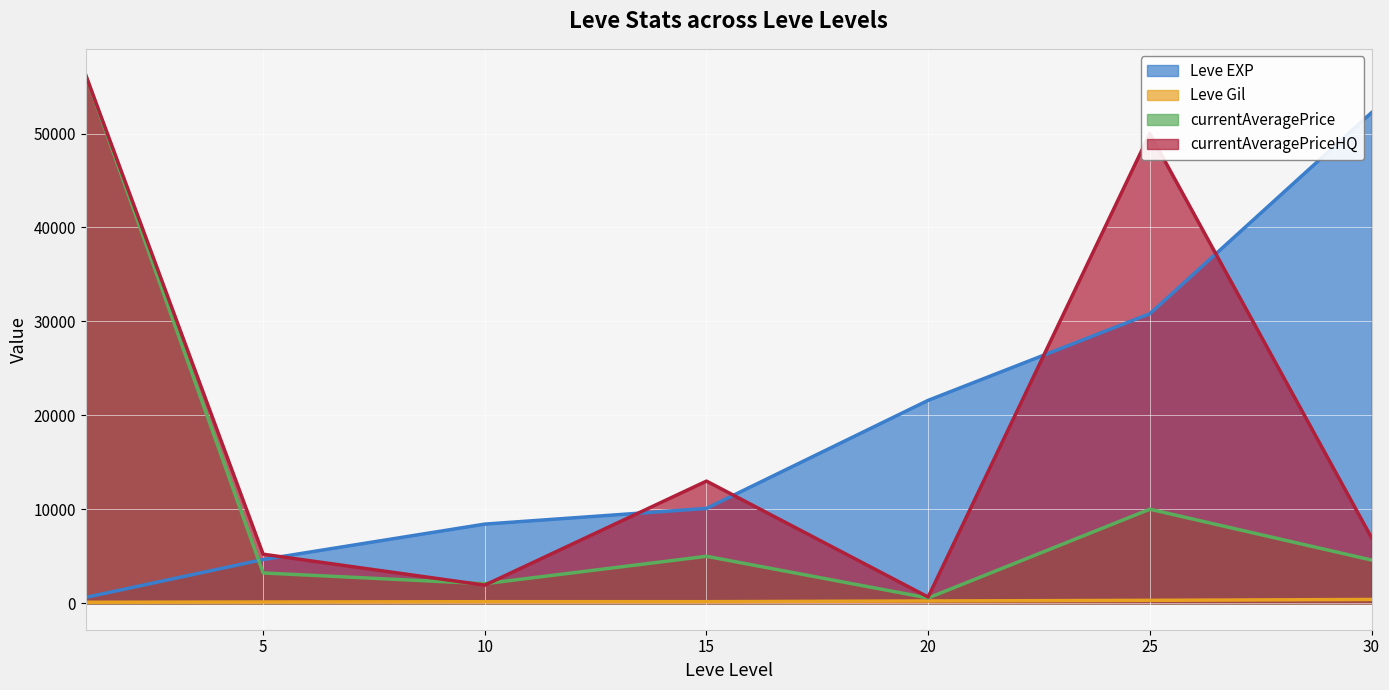

What is the spread (max minus min) of values at 5?

5086.4